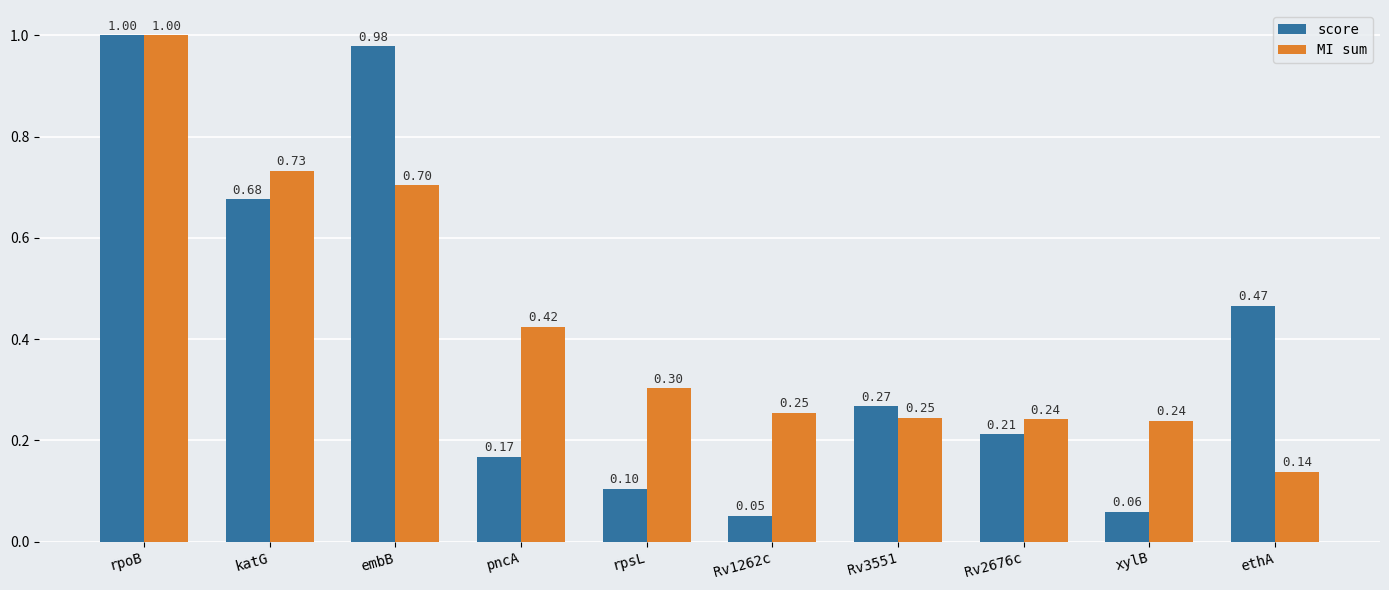

List the series in order of their overall mean, highest first.

MI sum, score